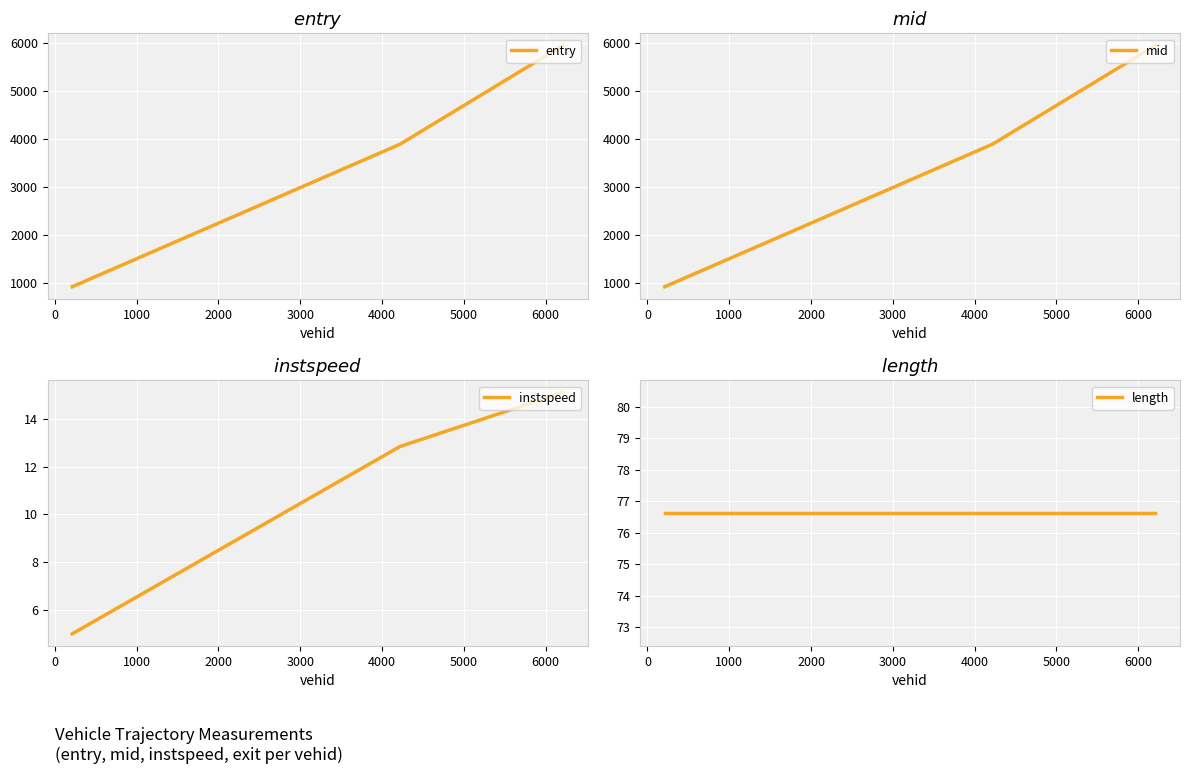

At how many categories does at least one series exceed 899?

3